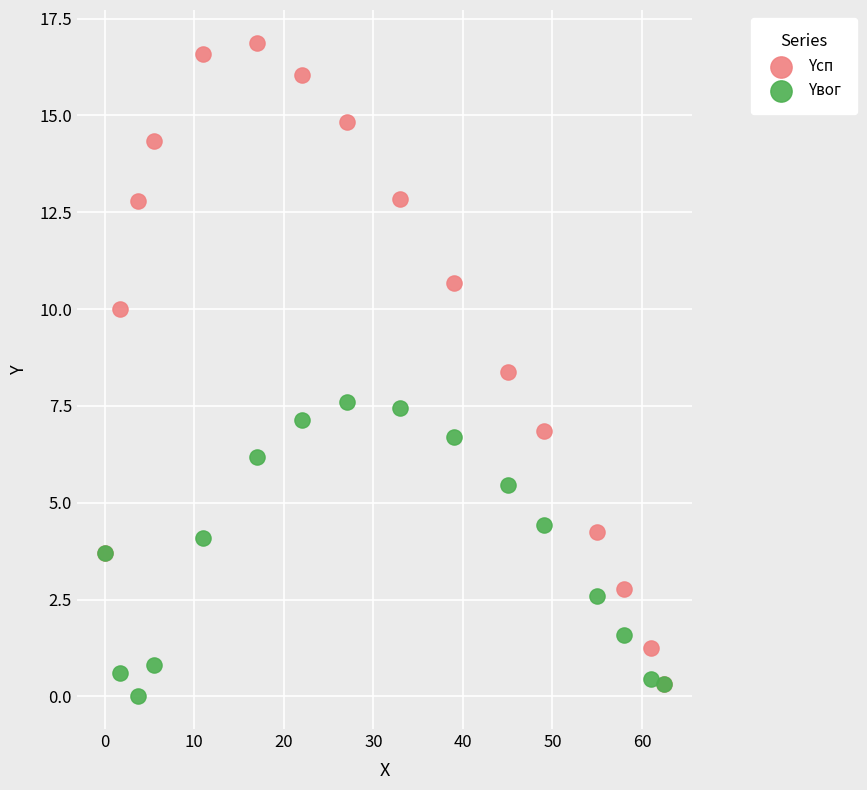

Which series contains the lowest Y value?

Yвог